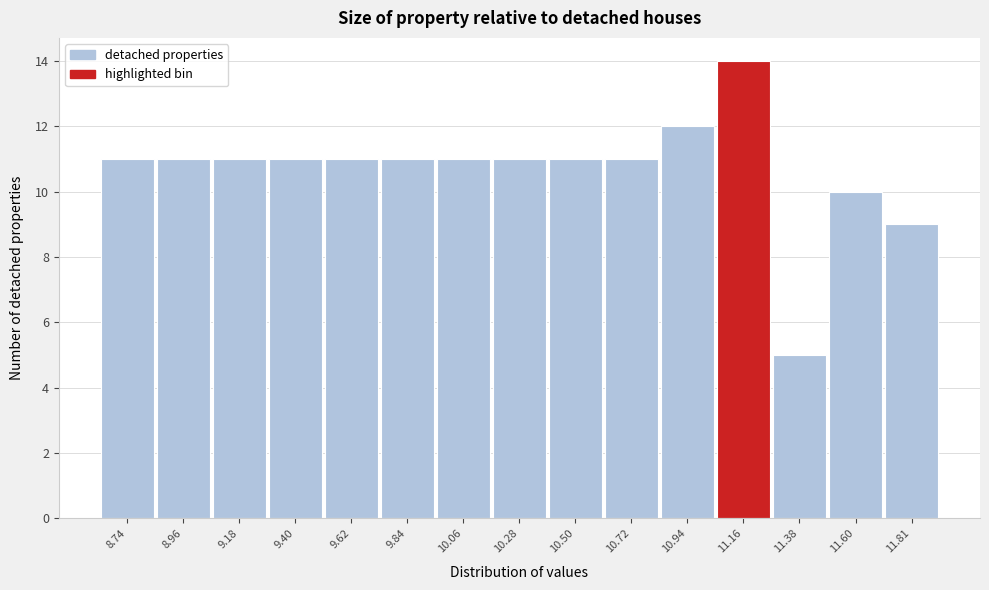

Reading right to left, list all the values displayed in this chart.

11.81=9	11.60=10	11.38=5	11.16=14	10.94=12	10.72=11	10.50=11	10.28=11	10.06=11	9.84=11	9.62=11	9.40=11	9.18=11	8.96=11	8.74=11